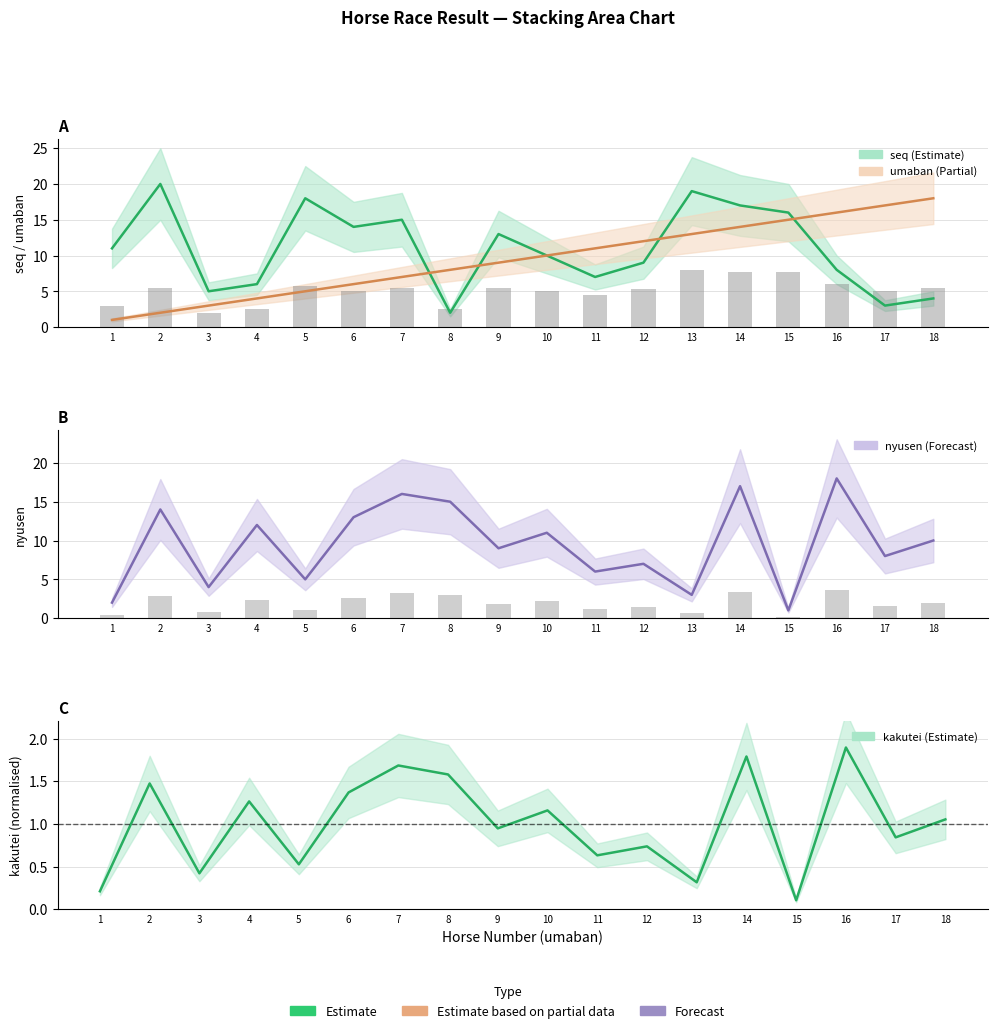

Which series changed the most between 5 and 11?

seq